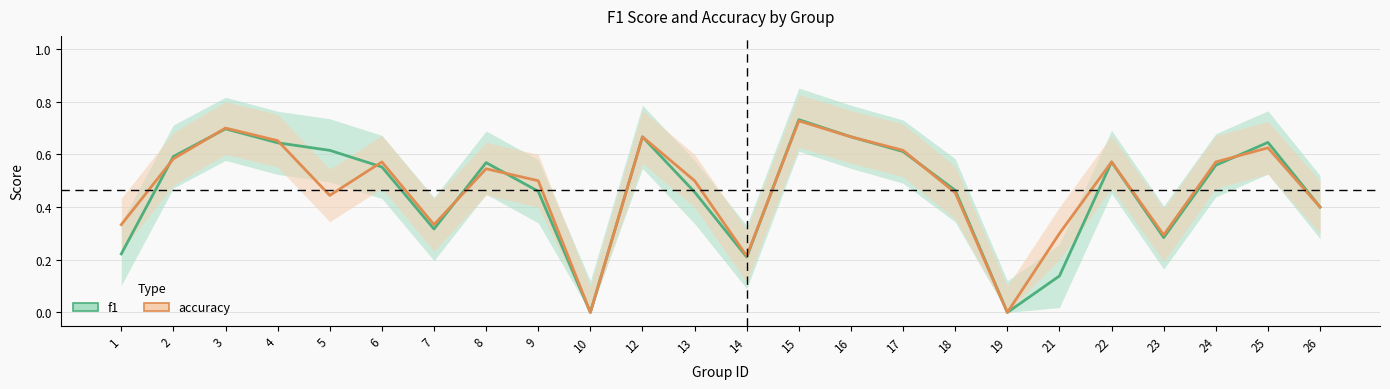

What is the value of the f1 point at the 24th from the left?

0.4